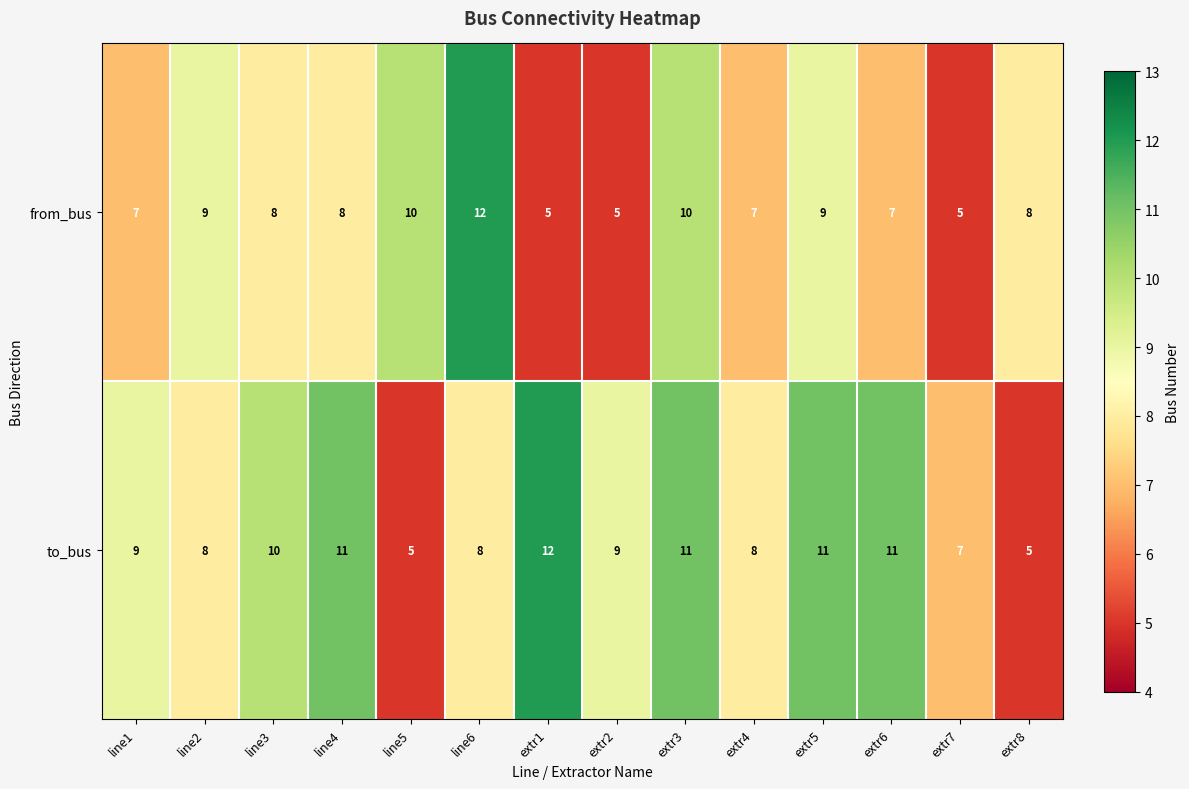

Which series changed the most between line6 and extr8?

from_bus